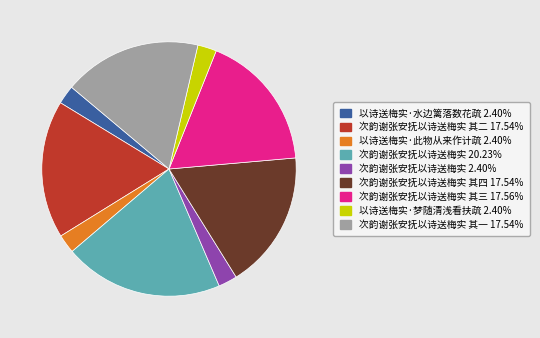

Count the number of slices in the pie.

9